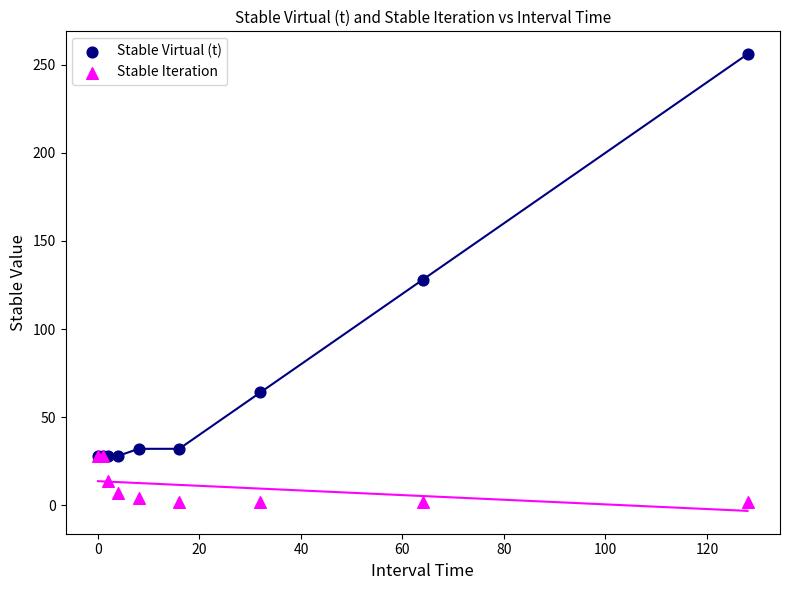

Which series has the largest Y range (max minus min)?

Stable Virtual (t)